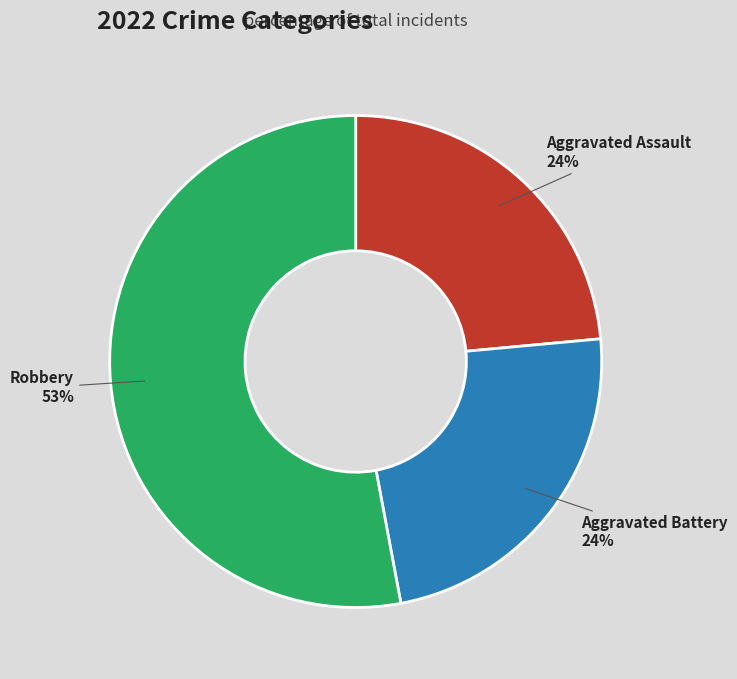

To the nearest percent, what portion does Aggravated Battery represent?

24%